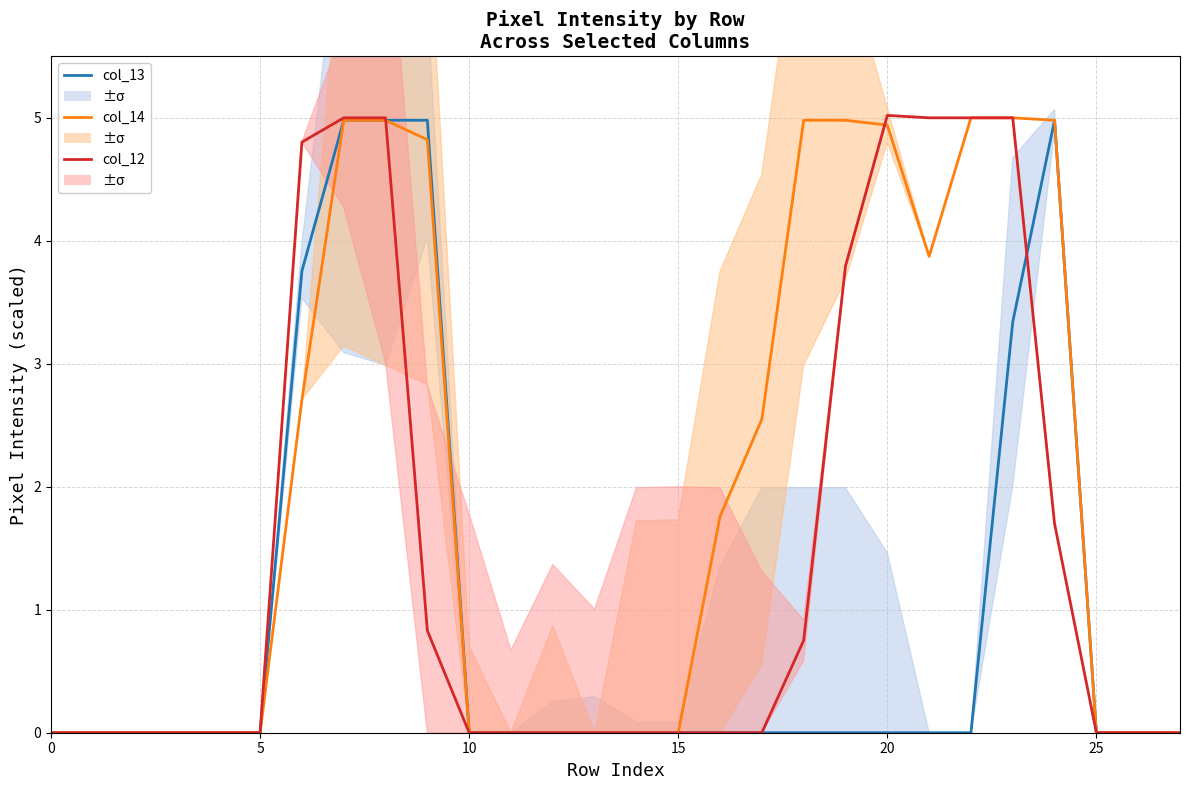

Which series changed the most between 5 and 12?

col_13